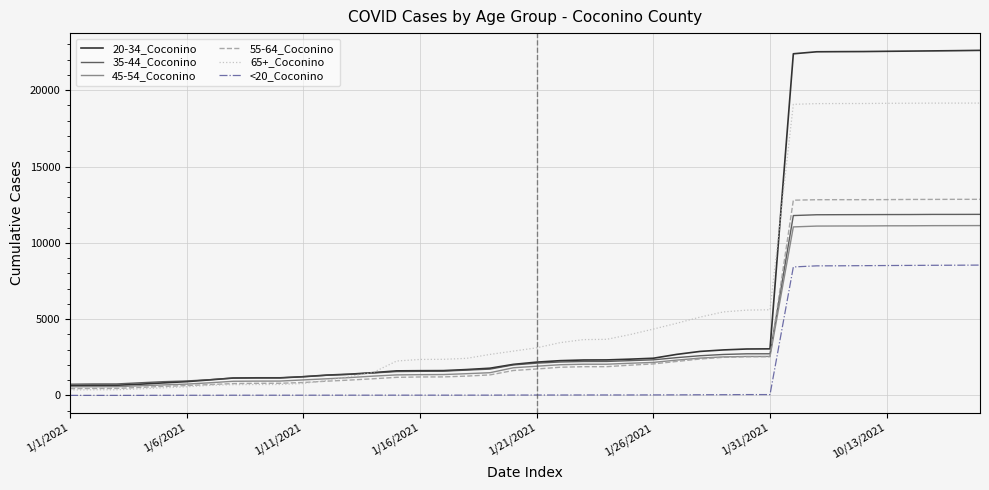

Which series has the widest spread of values?

20-34_Coconino